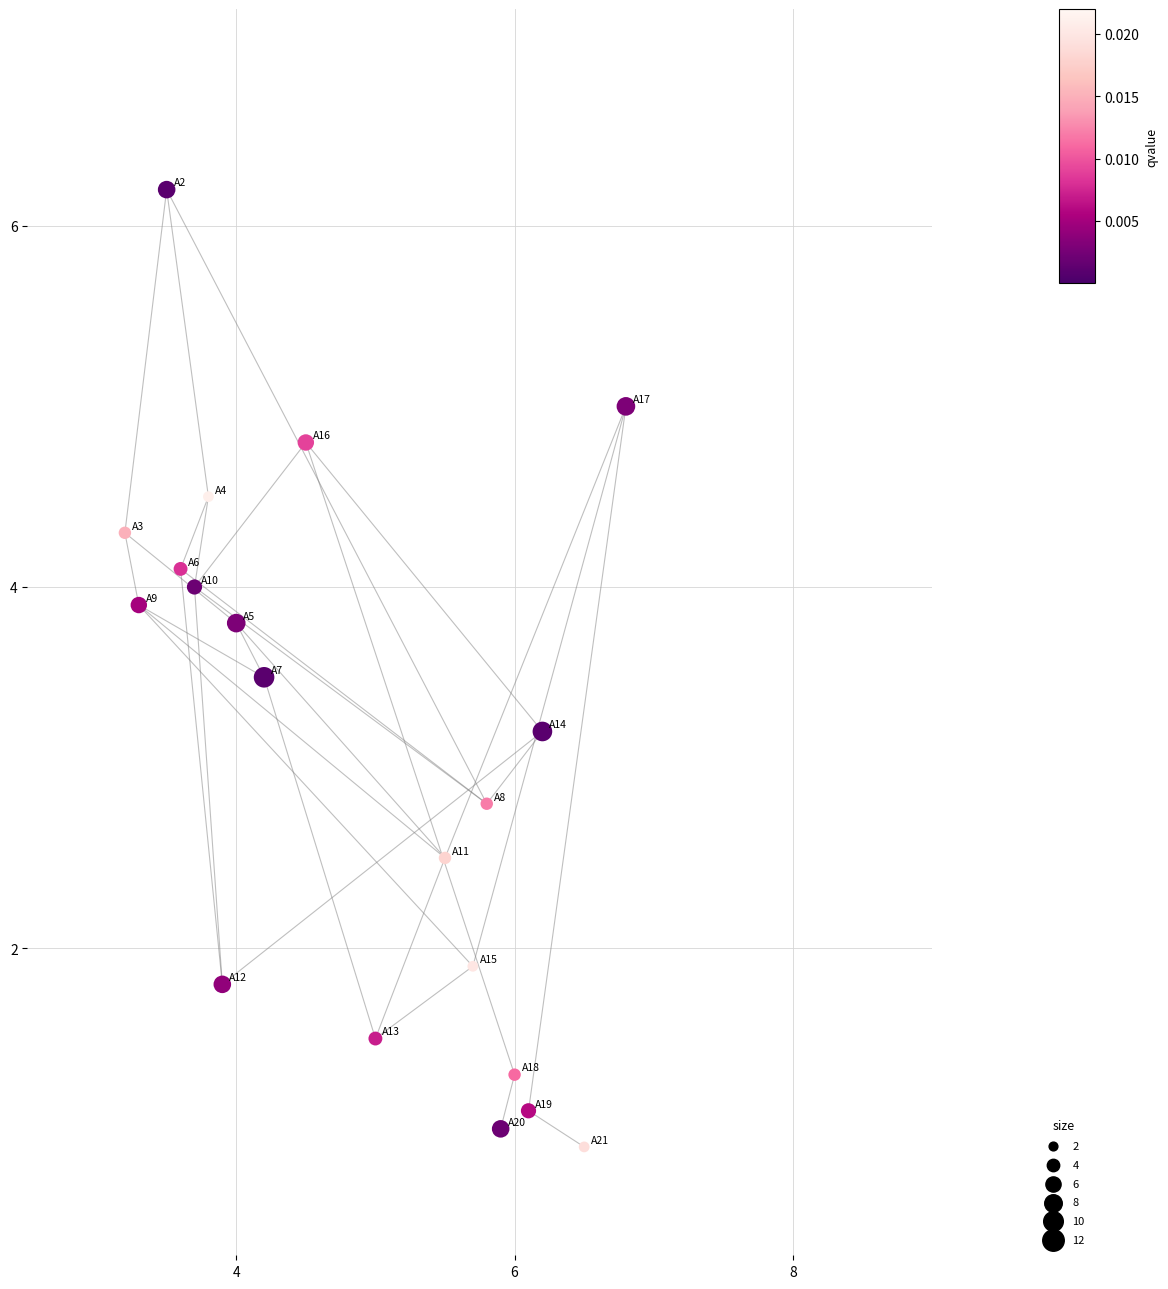

What is the range of Y values (max minus min)?

5.3